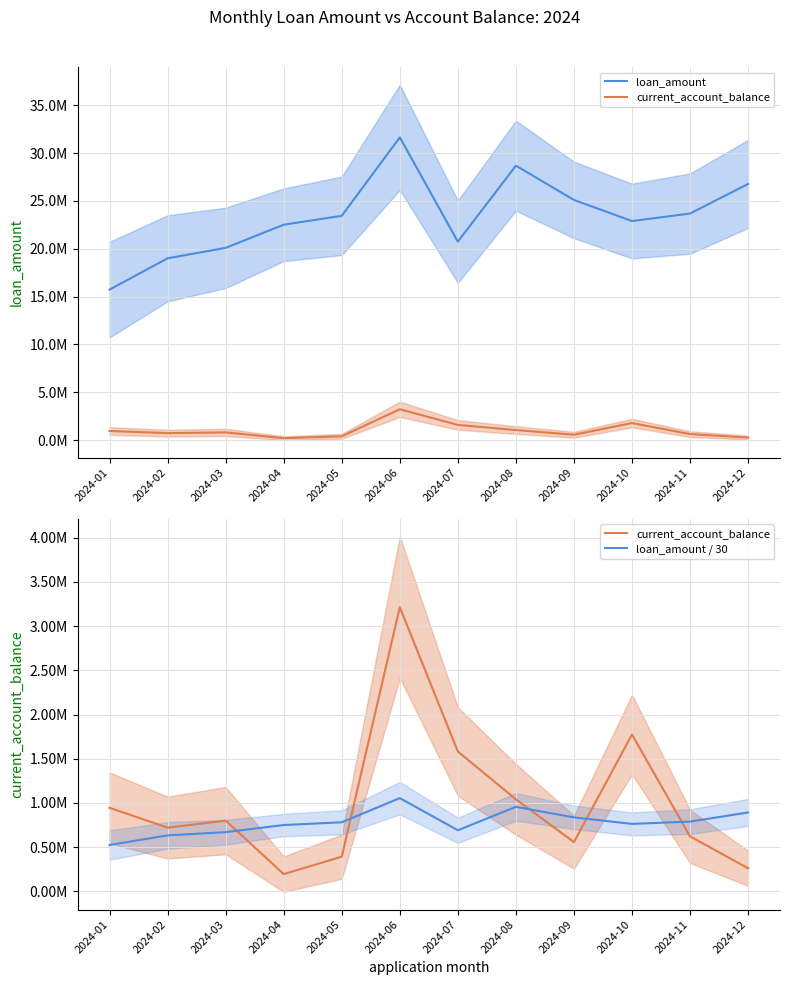

How many interior local peaks does the loan_amount / 30 series have?

2